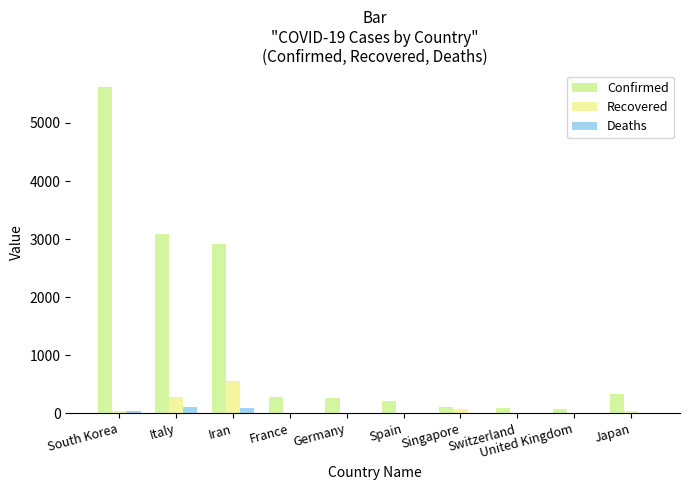

What is the difference between the highest and lowest values at Switzerland?

90